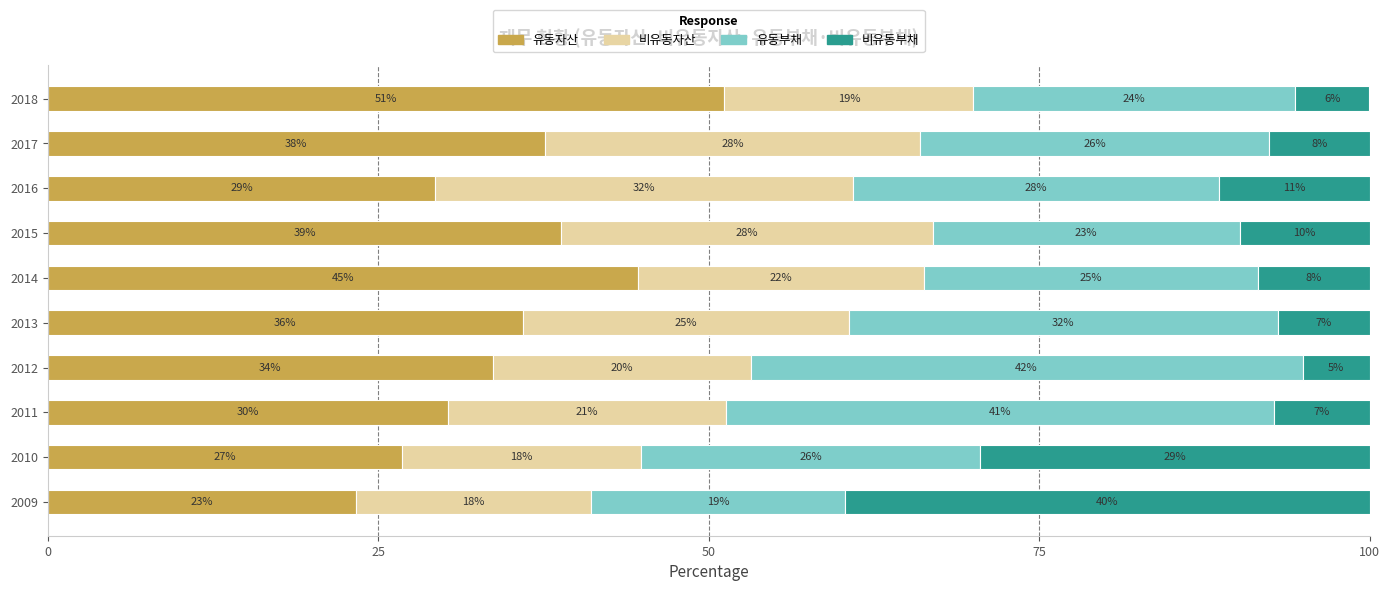

What is the value of the 유동자산 bar at the 9th from the left?

37.6